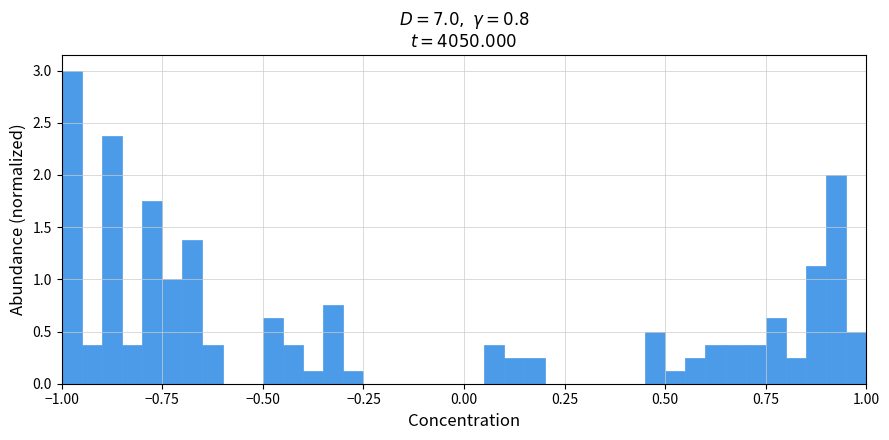

Read against the x-axis, roughly where is the centre of the tallest bar?

-0.95